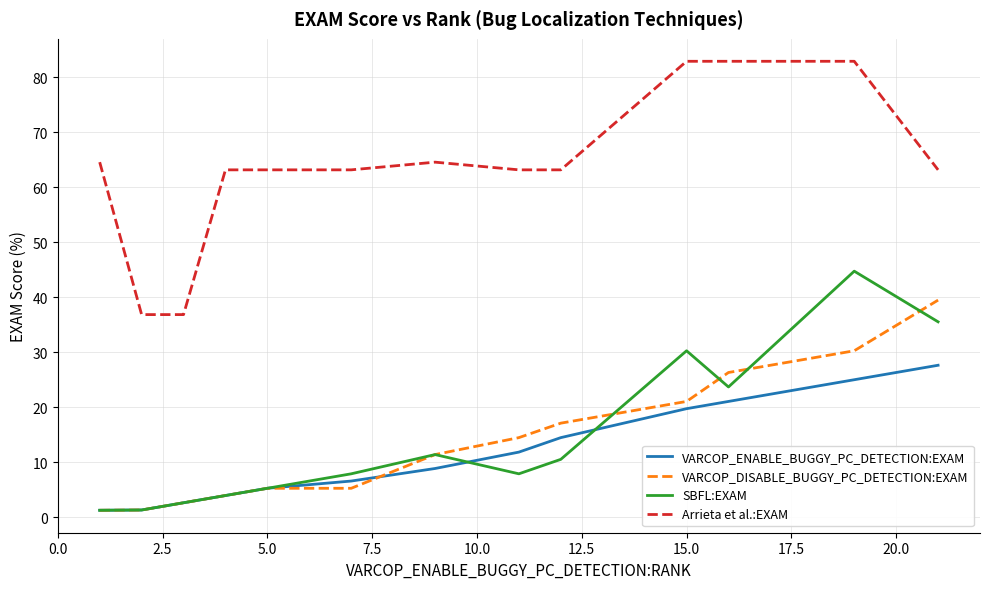

Rank the series by their maximum value, from highest to lowest.

Arrieta et al.:EXAM, SBFL:EXAM, VARCOP_DISABLE_BUGGY_PC_DETECTION:EXAM, VARCOP_ENABLE_BUGGY_PC_DETECTION:EXAM